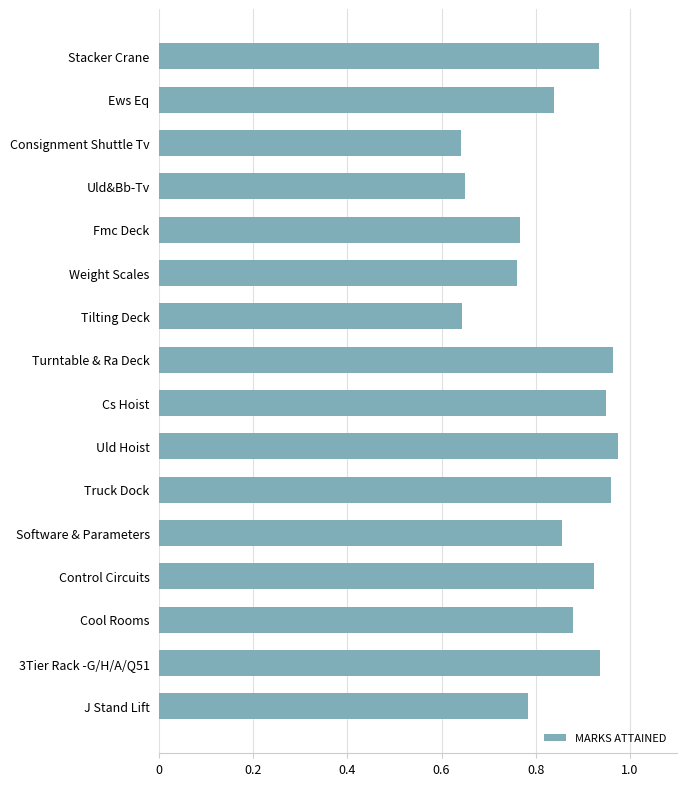

How many bars are there in total?

16